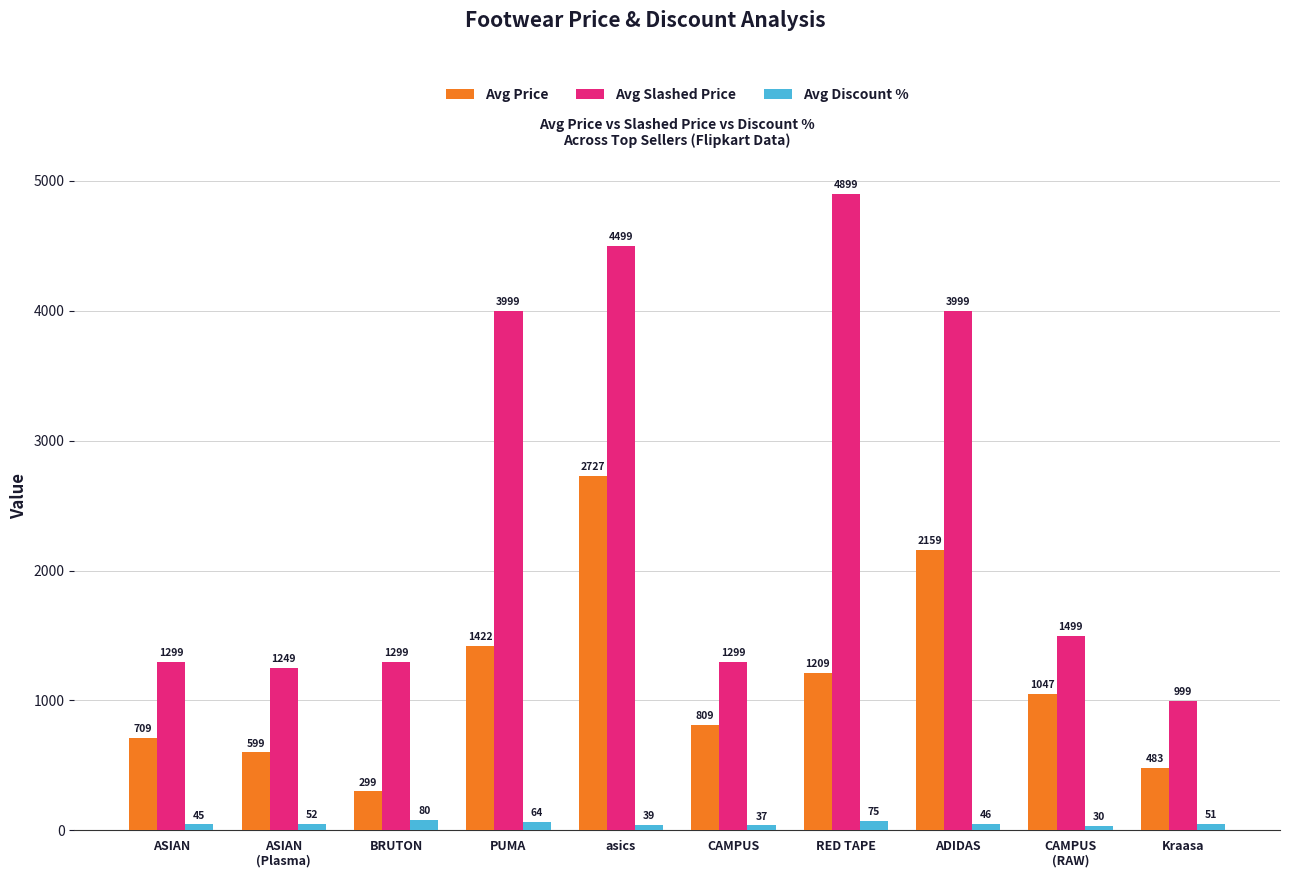

Reading left to right, list all the values displayed in this chart.

Avg Price: ASIAN=709	ASIAN
(Plasma)=599	BRUTON=299	PUMA=1422	asics=2727	CAMPUS=809	RED TAPE=1209	ADIDAS=2159	CAMPUS
(RAW)=1047	Kraasa=483
Avg Slashed Price: ASIAN=1299	ASIAN
(Plasma)=1249	BRUTON=1299	PUMA=3999	asics=4499	CAMPUS=1299	RED TAPE=4899	ADIDAS=3999	CAMPUS
(RAW)=1499	Kraasa=999
Avg Discount %: ASIAN=45	ASIAN
(Plasma)=52	BRUTON=80	PUMA=64	asics=39	CAMPUS=37	RED TAPE=75	ADIDAS=46	CAMPUS
(RAW)=30	Kraasa=51